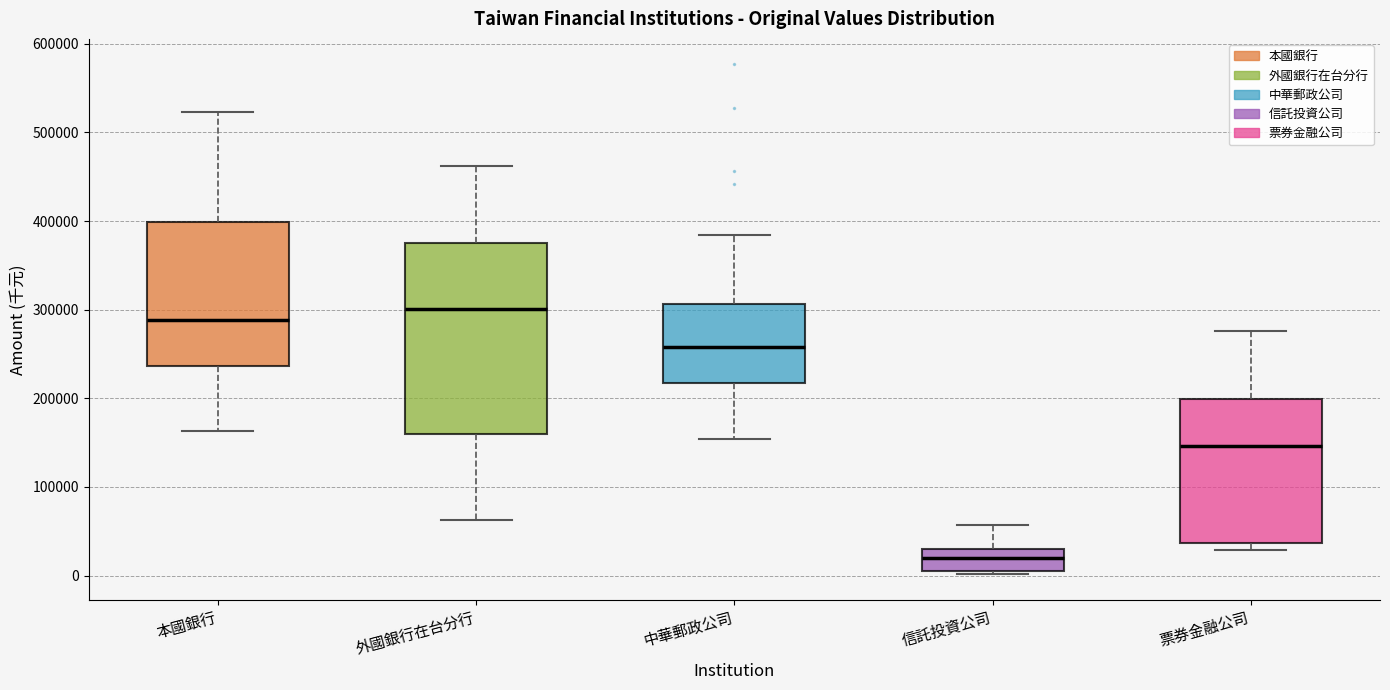

Reading left to right, transcribe this box plot: for each box, give where its median line is, the range the box spans, and where its two whiskers end, as read against the y-axis. The values are not printed on the chart, so give them approximately, as read against the axis.

本國銀行: median 290000, box 240000 to 400000, whiskers 160000 to 520000
外國銀行在台分行: median 300000, box 160000 to 380000, whiskers 60000 to 460000
中華郵政公司: median 260000, box 220000 to 310000, whiskers 150000 to 380000
信託投資公司: median 20000, box 10000 to 30000, whiskers 0 to 60000
票券金融公司: median 150000, box 40000 to 200000, whiskers 30000 to 280000